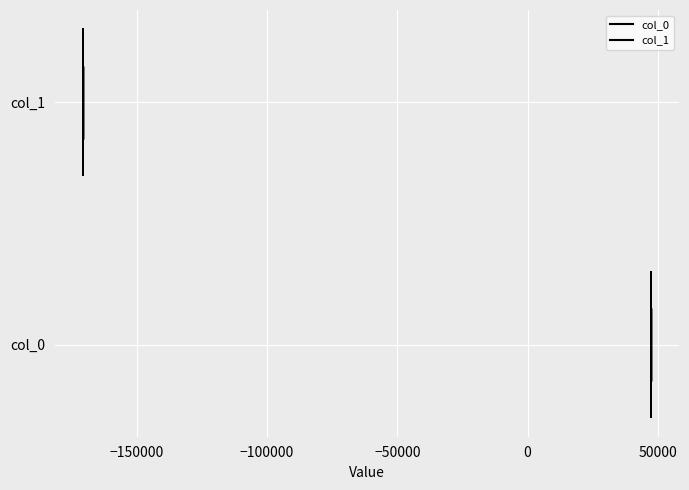

Which violin has the furthest to the left median line?

col_1